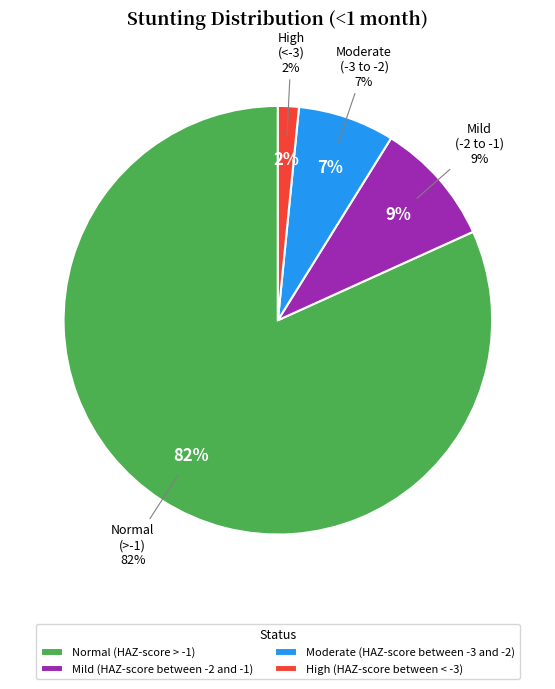

Does any single category account for the majority?

Yes